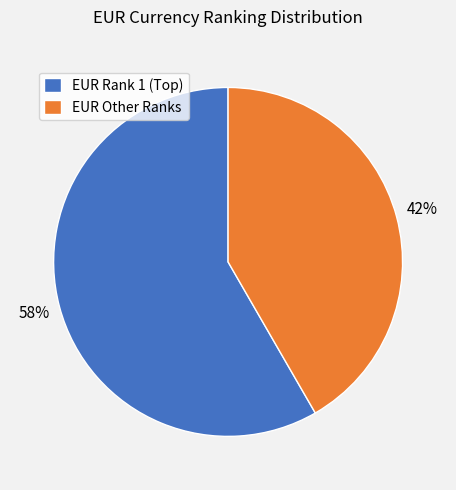

Which category has the biggest portion of the pie?

EUR Rank 1 (Top)